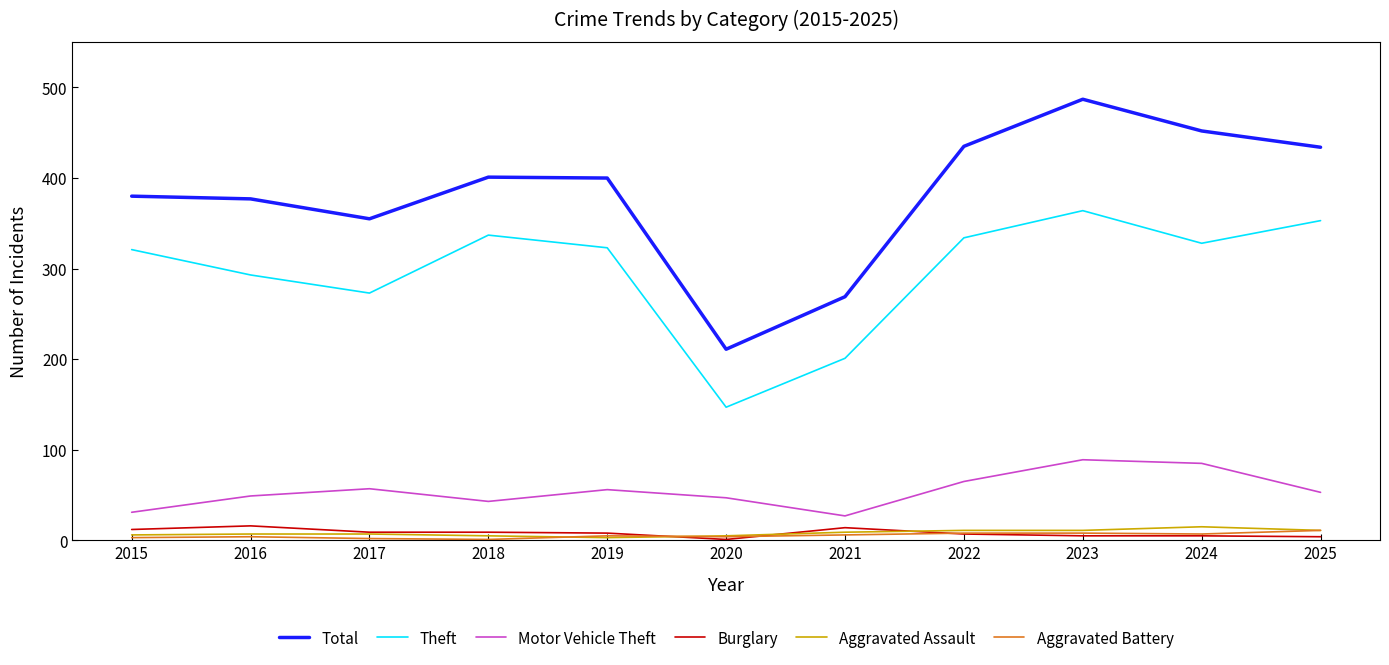

Which series changed the most between 2017 and 2023?

Total